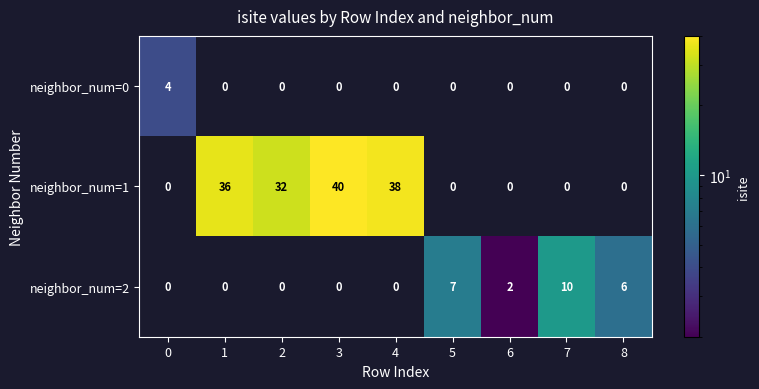

Which category has the highest value across all series?

3